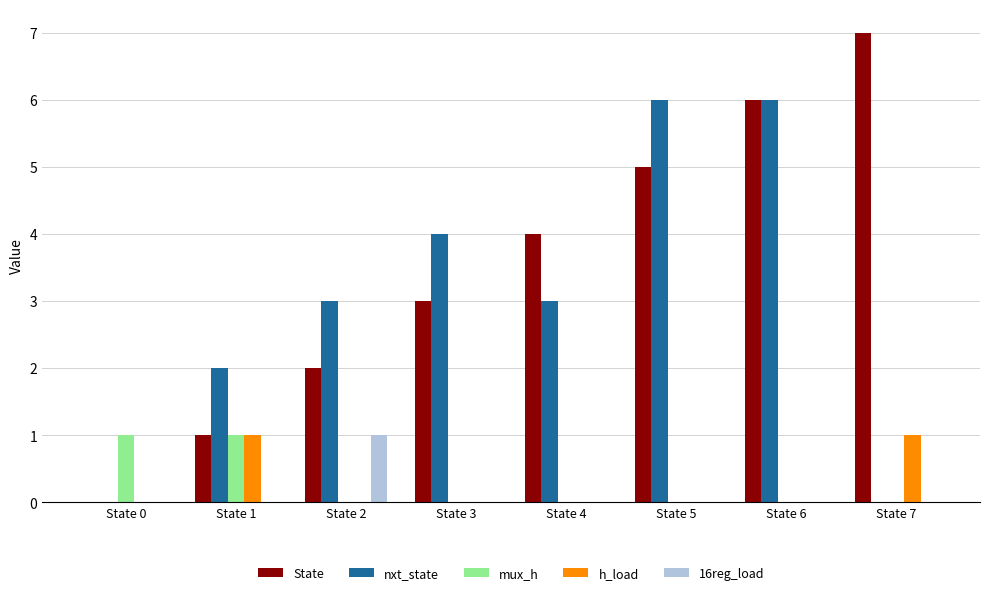

What is the total value across all series at State 7?

8